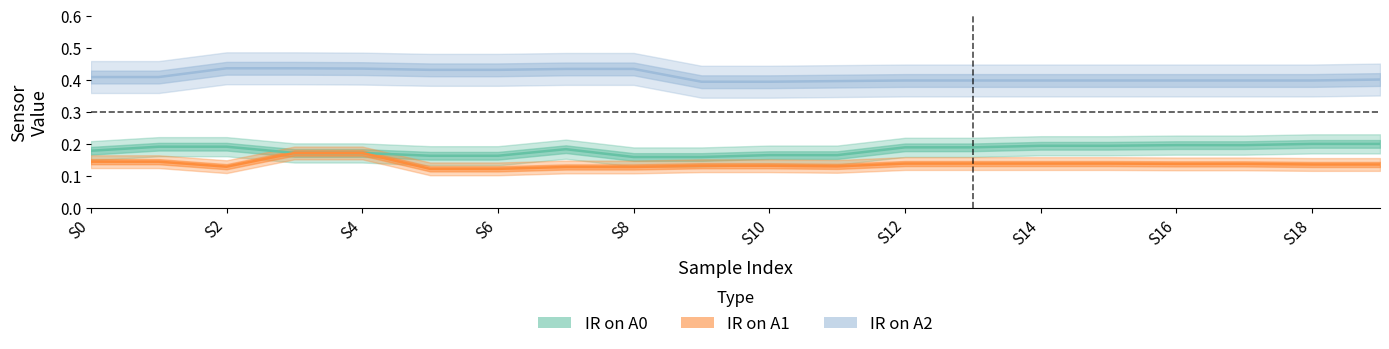

What is the approximate value of IR on A0 at S14?

0.2